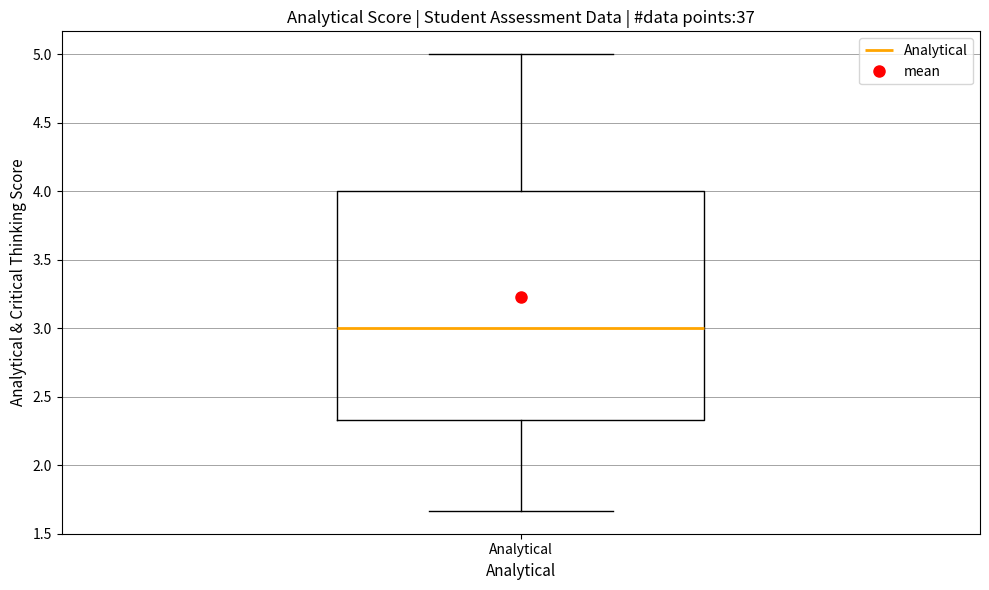

Read this box plot against the y-axis: the position of the median line, the range covered by the box, and the ends of both whiskers. The values are not printed on the chart, so give them approximately, as read against the axis.

median 3.00, box 2.35 to 4.00, whiskers 1.65 to 5.00